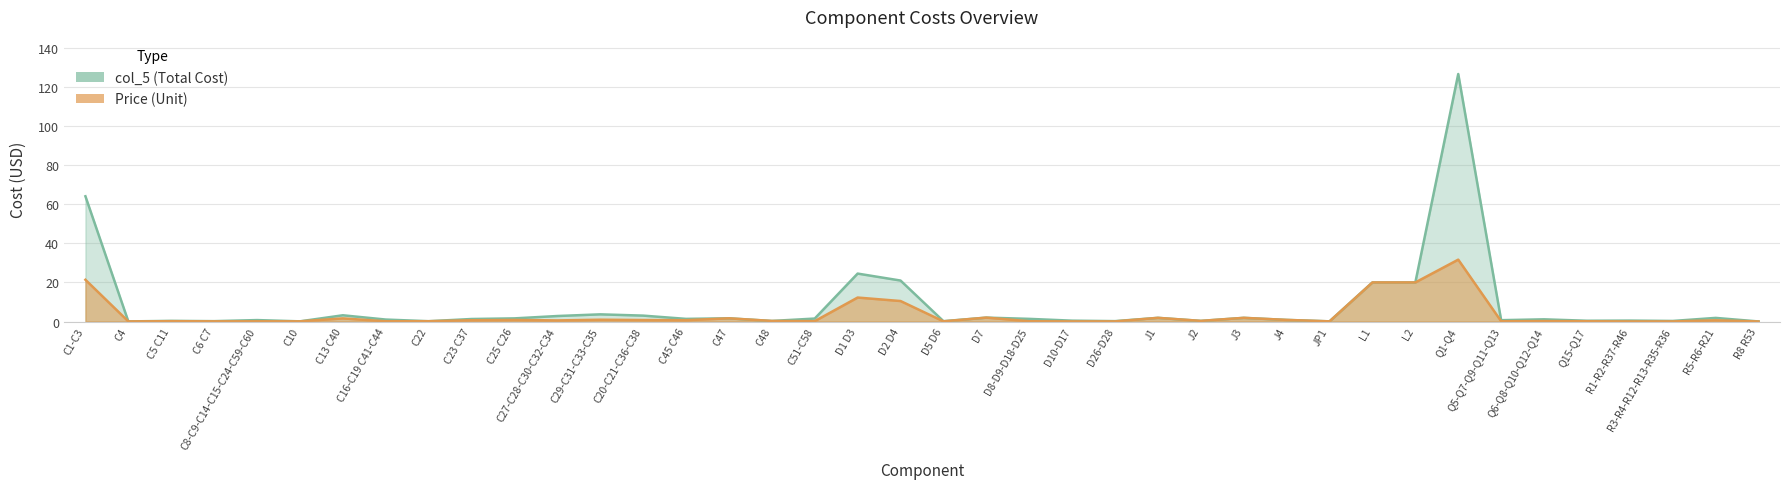

At which label does col_5 (Total Cost) reach its peak?

Q1-Q4